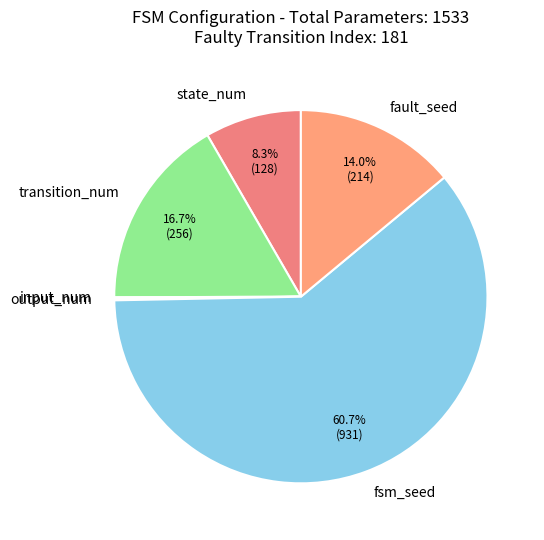

What percentage is NOT represented by state_num?

91.7%